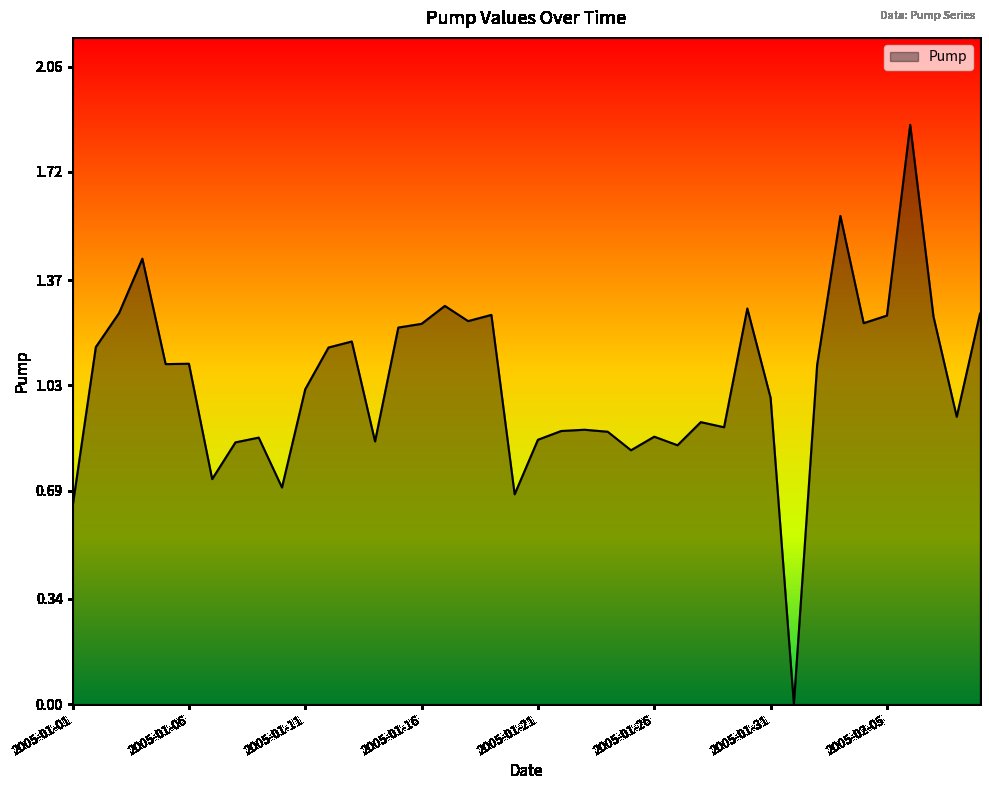

Reading left to right, extract all data points from this chart.

2005-01-01=0.6	2005-01-02=1.2	2005-01-03=1.3	2005-01-04=1.4	2005-01-05=1.1	2005-01-06=1.1	2005-01-07=0.7	2005-01-08=0.8	2005-01-09=0.9	2005-01-10=0.7	2005-01-11=1.0	2005-01-12=1.2	2005-01-13=1.2	2005-01-14=0.8	2005-01-15=1.2	2005-01-16=1.2	2005-01-17=1.3	2005-01-18=1.2	2005-01-19=1.3	2005-01-20=0.7	2005-01-21=0.9	2005-01-22=0.9	2005-01-23=0.9	2005-01-24=0.9	2005-01-25=0.8	2005-01-26=0.9	2005-01-27=0.8	2005-01-28=0.9	2005-01-29=0.9	2005-01-30=1.3	2005-01-31=1.0	2005-02-01=0.0	2005-02-02=1.1	2005-02-03=1.6	2005-02-04=1.2	2005-02-05=1.3	2005-02-06=1.9	2005-02-07=1.3	2005-02-08=0.9	2005-02-09=1.3